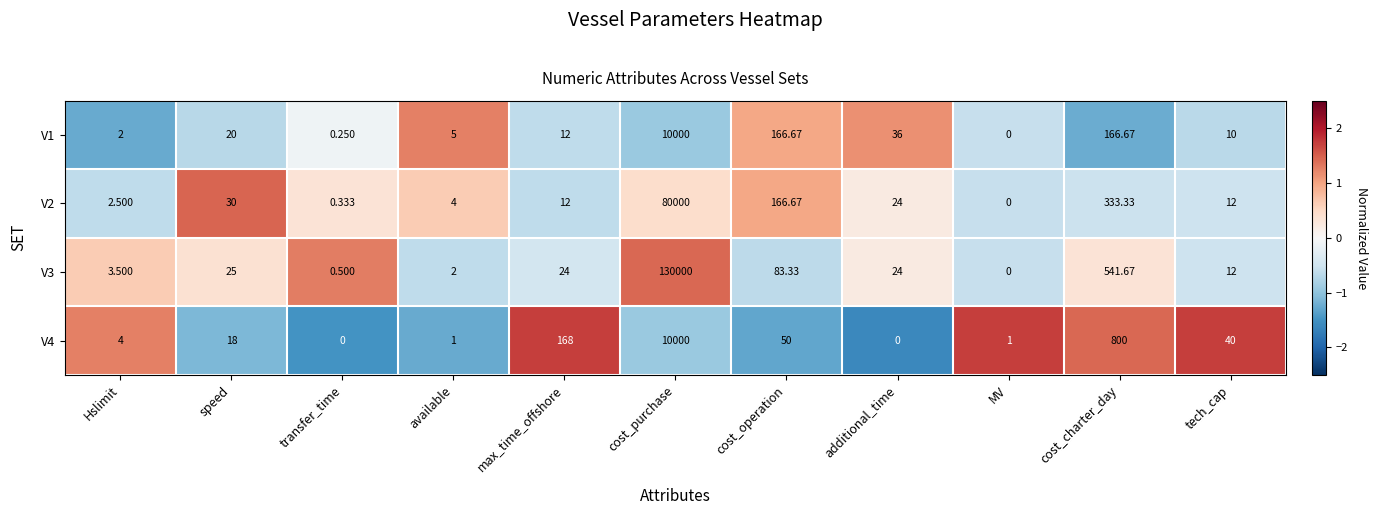

Which category has the highest value in the V1 series?

cost_purchase